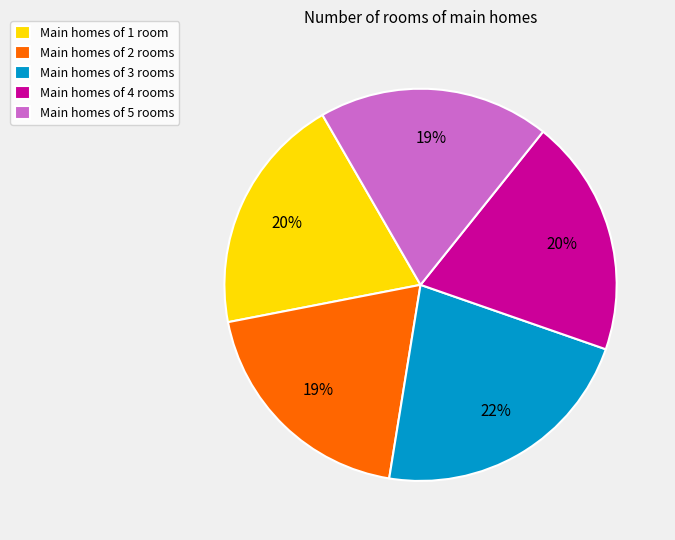

Is it true that Main homes of 4 rooms is 32% of the pie?

False